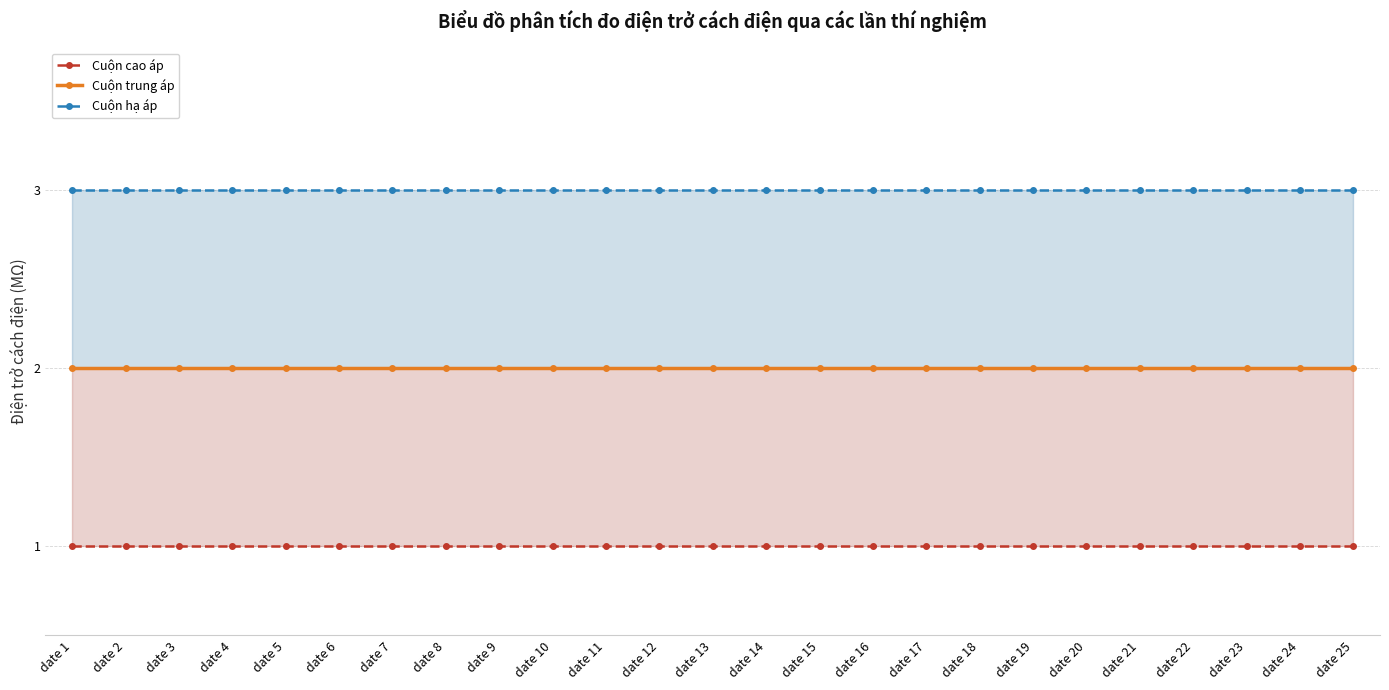

Reading right to left, transcribe all the data shown in this chart.

Cuộn cao áp: date 25=1	date 24=1	date 23=1	date 22=1	date 21=1	date 20=1	date 19=1	date 18=1	date 17=1	date 16=1	date 15=1	date 14=1	date 13=1	date 12=1	date 11=1	date 10=1	date 9=1	date 8=1	date 7=1	date 6=1	date 5=1	date 4=1	date 3=1	date 2=1	date 1=1
Cuộn trung áp: date 25=2	date 24=2	date 23=2	date 22=2	date 21=2	date 20=2	date 19=2	date 18=2	date 17=2	date 16=2	date 15=2	date 14=2	date 13=2	date 12=2	date 11=2	date 10=2	date 9=2	date 8=2	date 7=2	date 6=2	date 5=2	date 4=2	date 3=2	date 2=2	date 1=2
Cuộn hạ áp: date 25=3	date 24=3	date 23=3	date 22=3	date 21=3	date 20=3	date 19=3	date 18=3	date 17=3	date 16=3	date 15=3	date 14=3	date 13=3	date 12=3	date 11=3	date 10=3	date 9=3	date 8=3	date 7=3	date 6=3	date 5=3	date 4=3	date 3=3	date 2=3	date 1=3